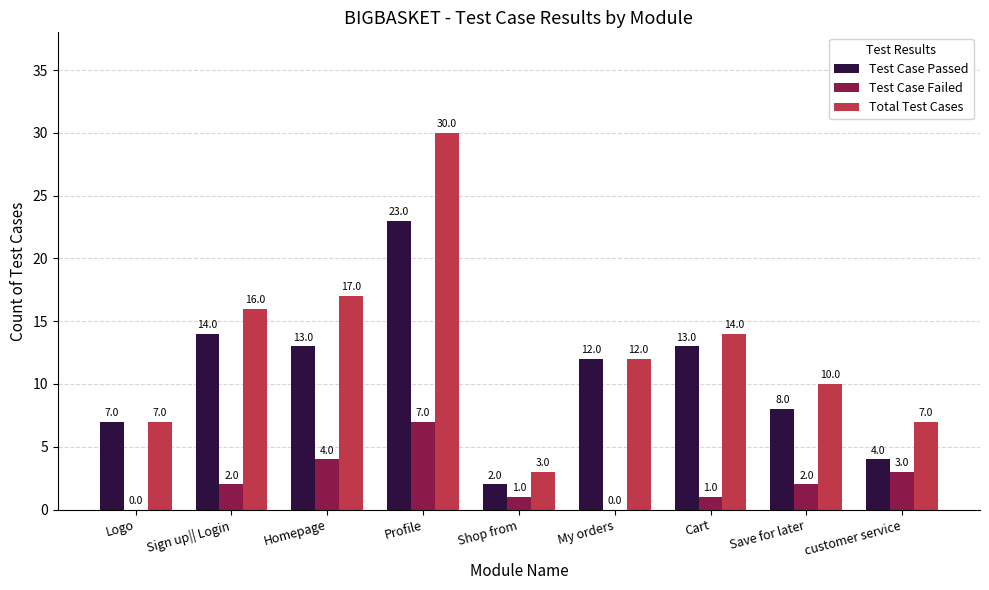

The Test Case Passed series shows 12 at My orders. True or false?

True